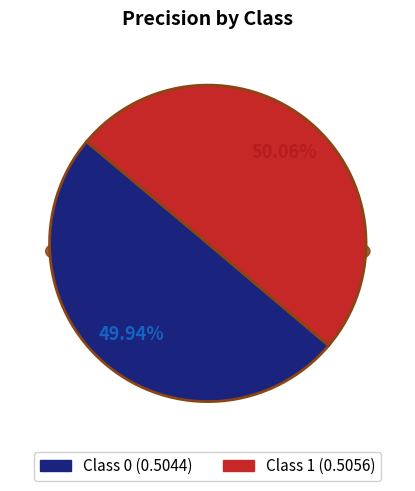

Is there a majority slice in this chart?

Yes